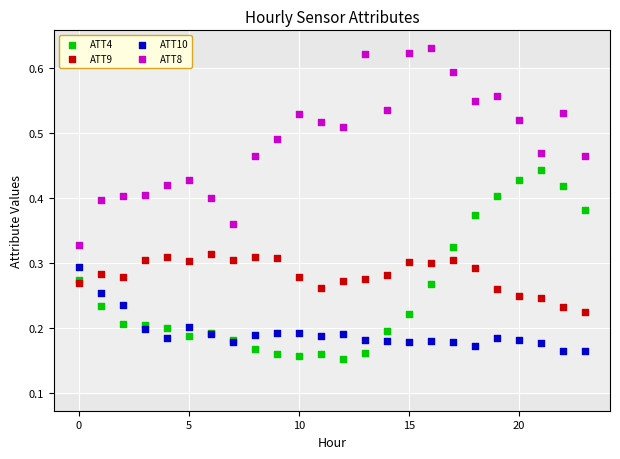

Which series reaches the maximum Y coordinate?

ATT8